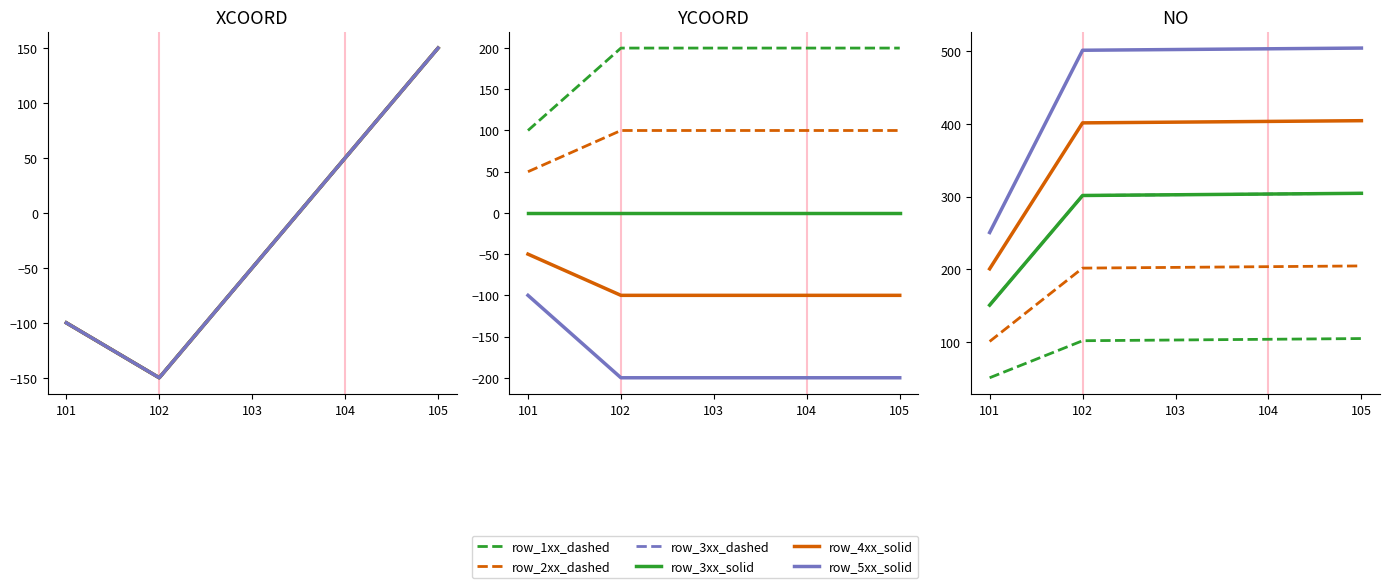

Which series has the largest total across all categories?

row_5xx_solid